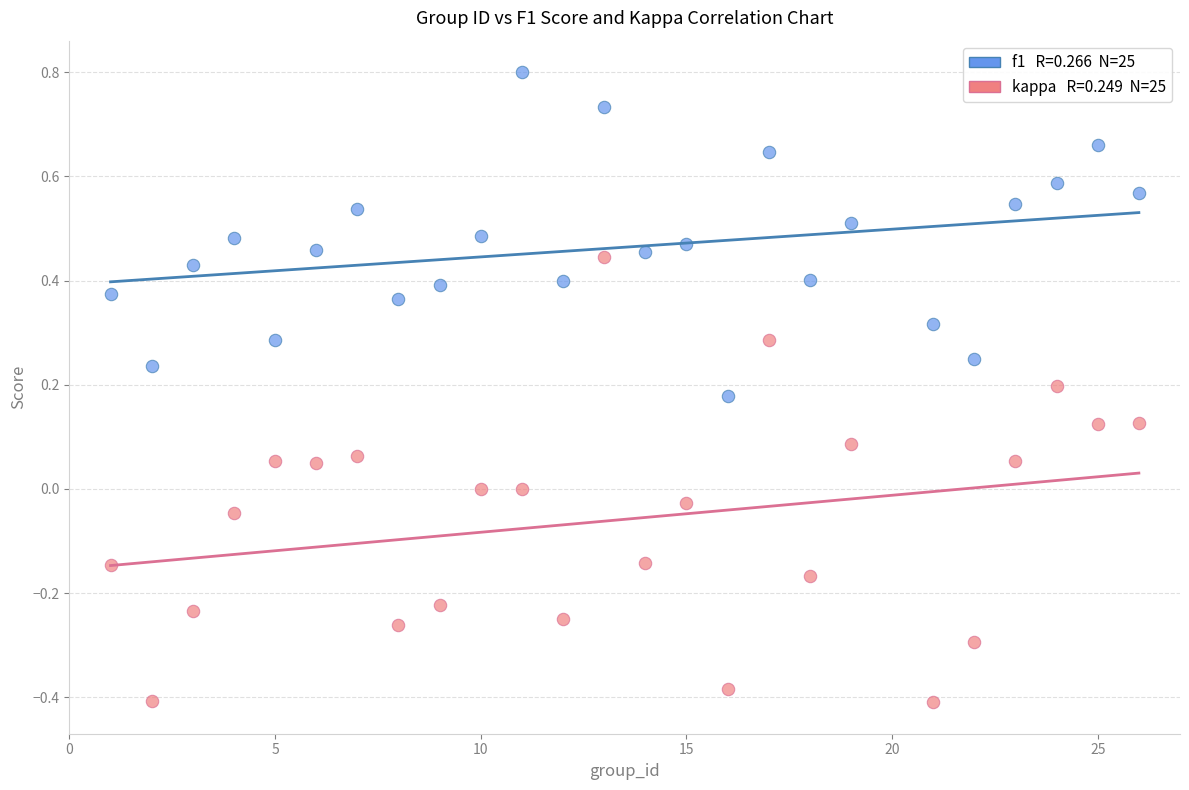

Across all data points, what is the range of X values (max minus min)?

25.0